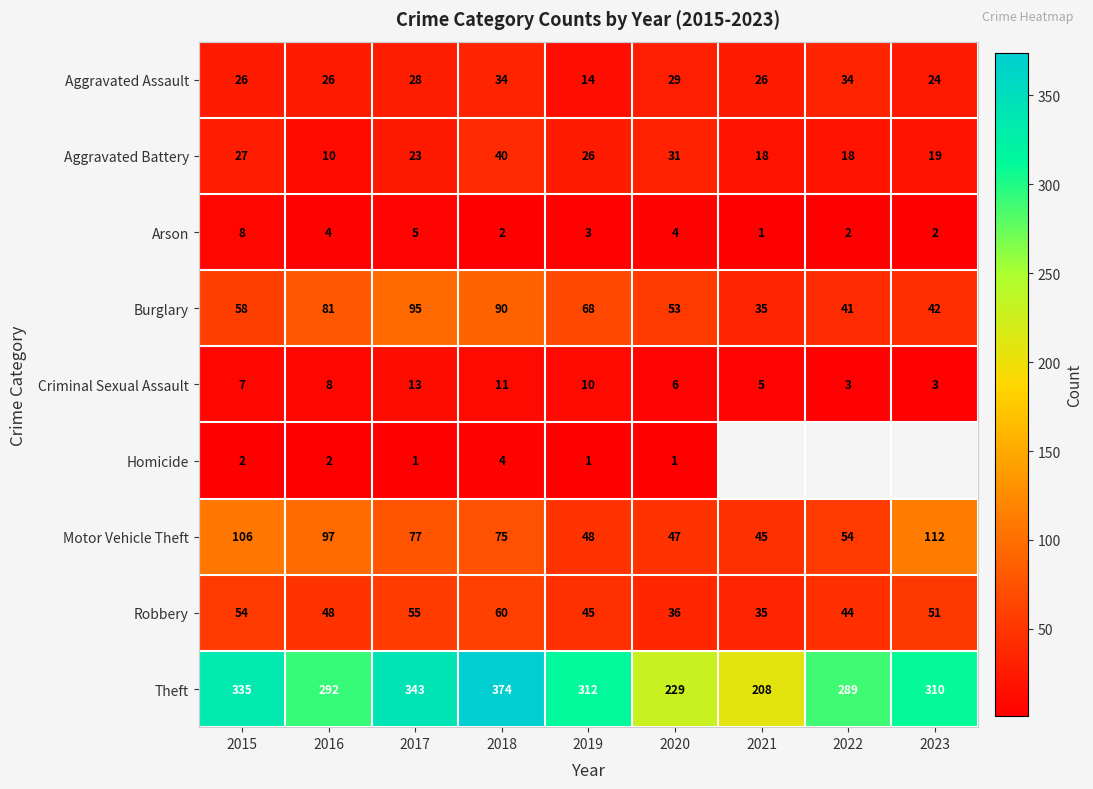

Which series changed the most between 2015 and 2020?

Theft